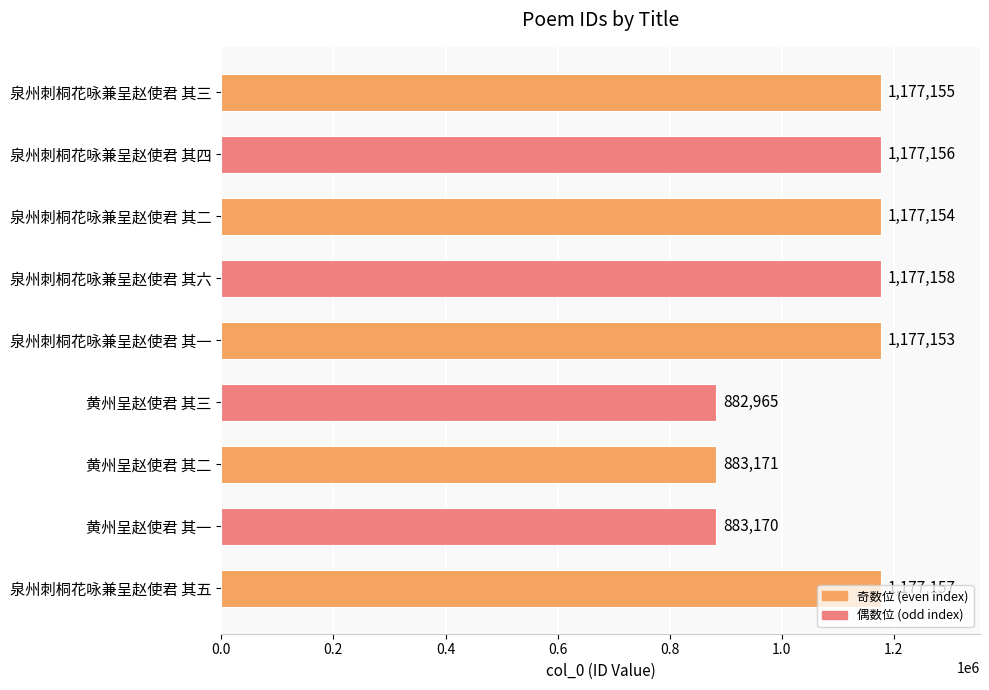

The value at 泉州刺桐花咏兼呈赵使君 其五 is 2056915. True or false?

False